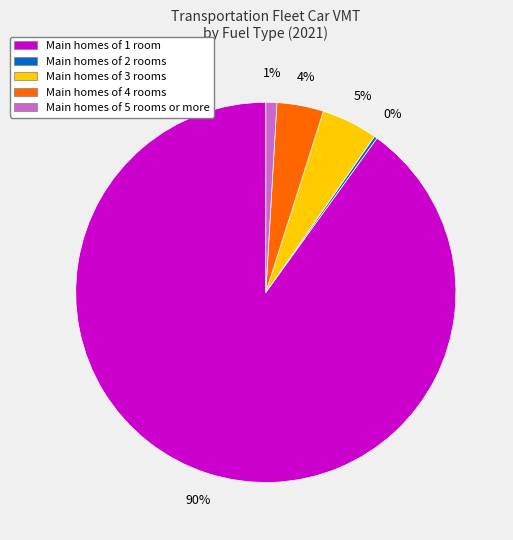

What is the majority slice?

Main homes of 1 room